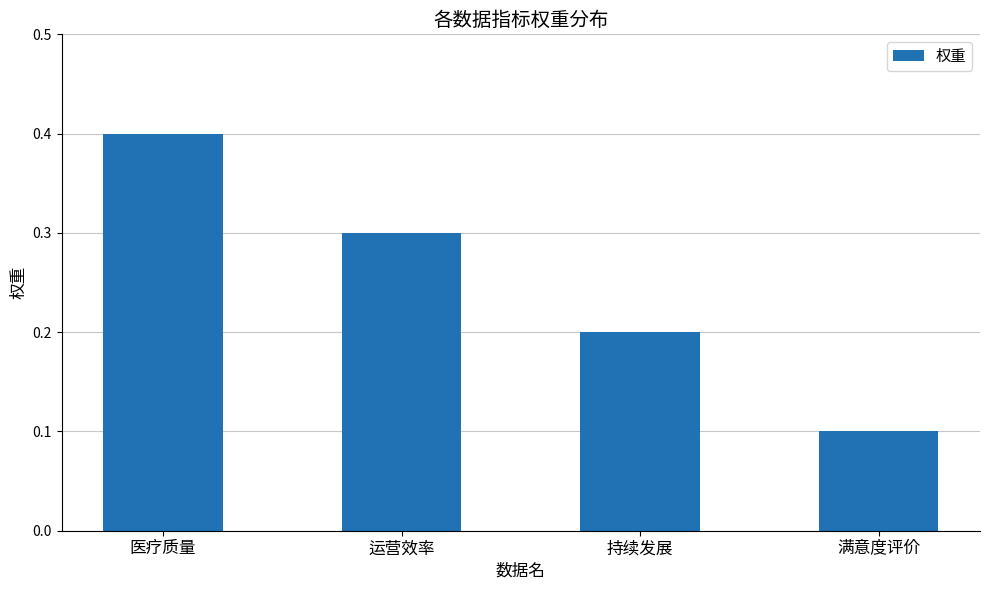

Reading left to right, what are all the values shown in this chart?

医疗质量=0.4	运营效率=0.3	持续发展=0.2	满意度评价=0.1